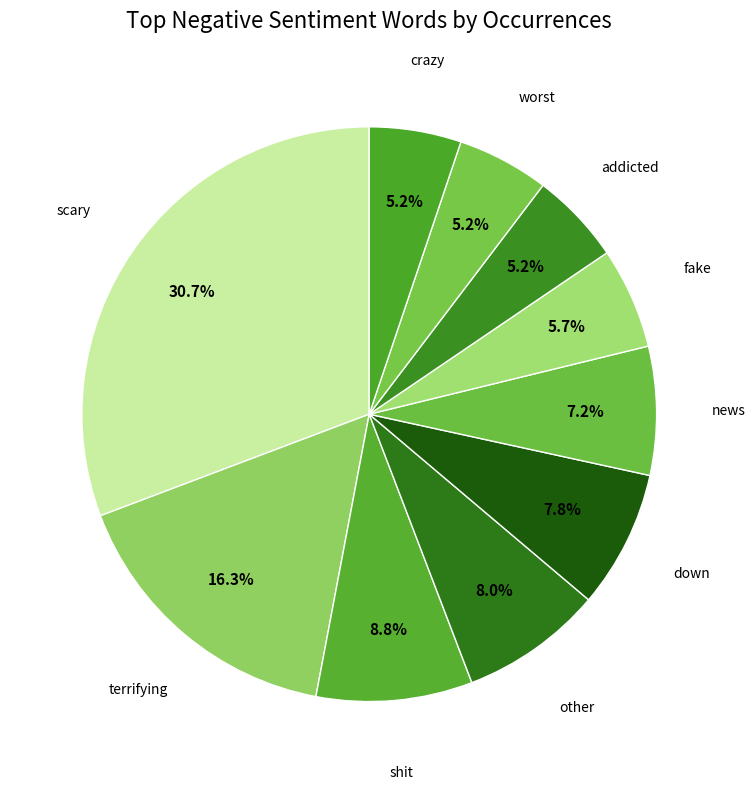

True or false: scary accounts for 23% of the total.

False